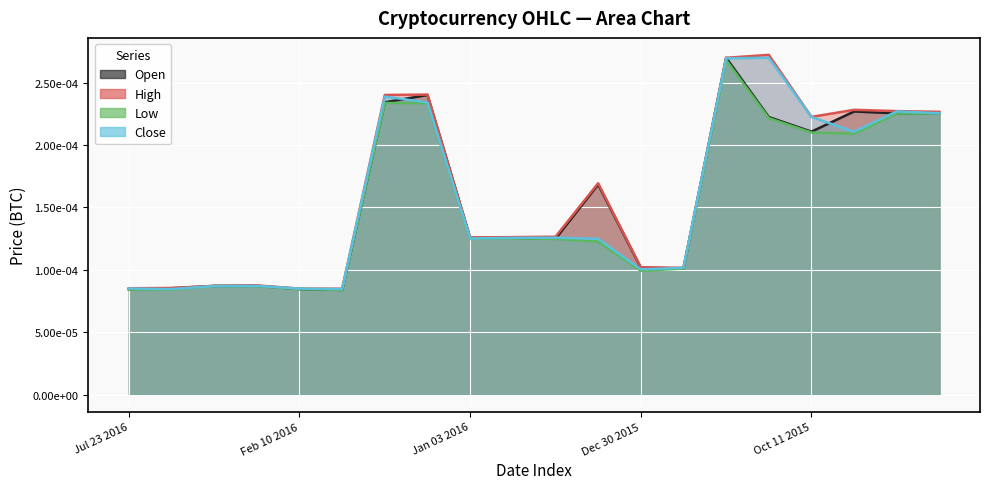

At Feb 01 2016, list the series in order from smallest to largest.

Low, Open, Close, High